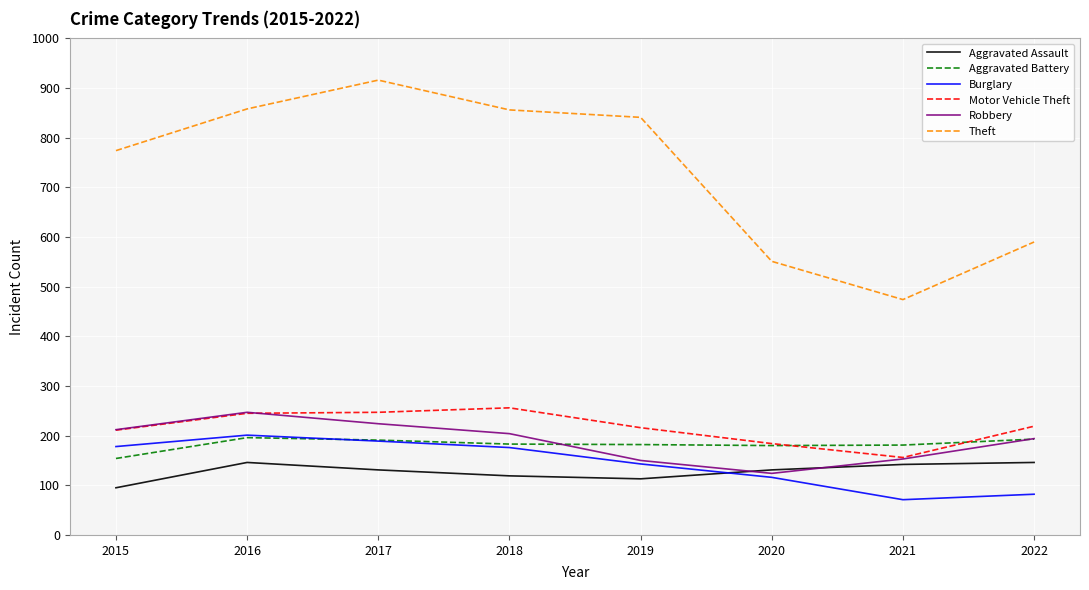

What is the minimum value for Burglary?

71